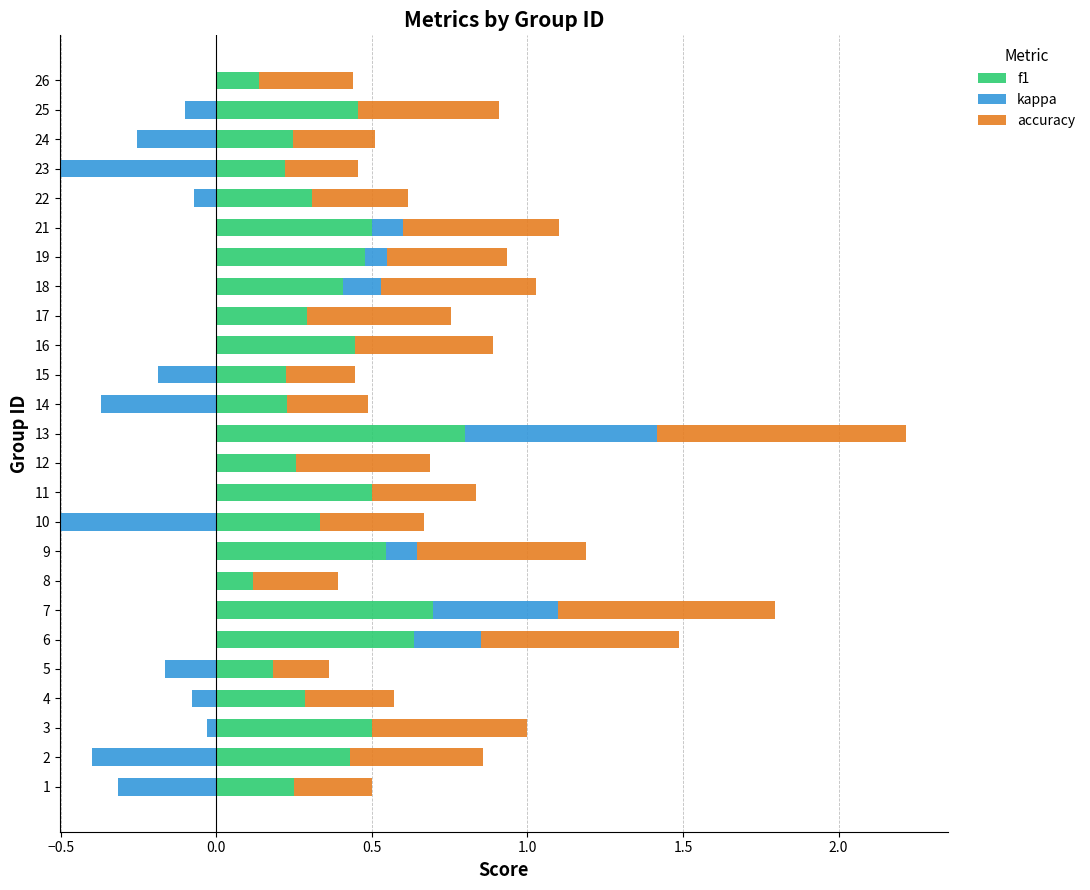

What is the greatest value displayed?

0.8